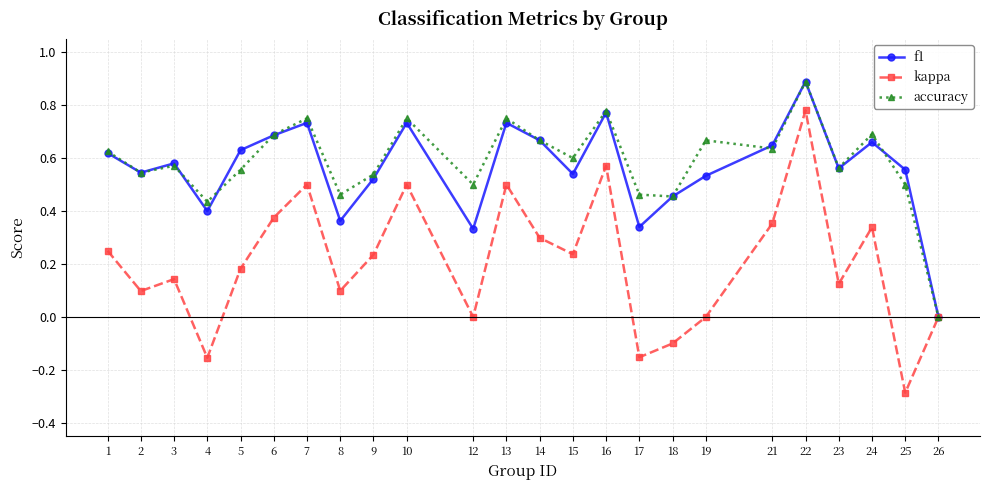

At 17, list the series in order from smallest to largest.

kappa, f1, accuracy